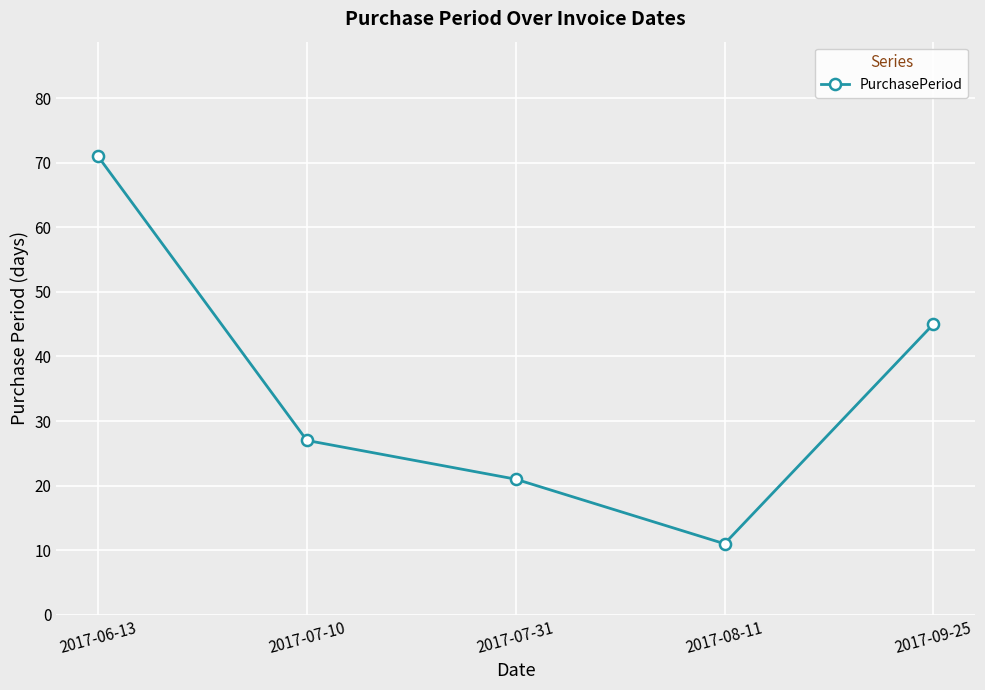

Which has a higher value, 2017-07-10 or 2017-09-25?

2017-09-25